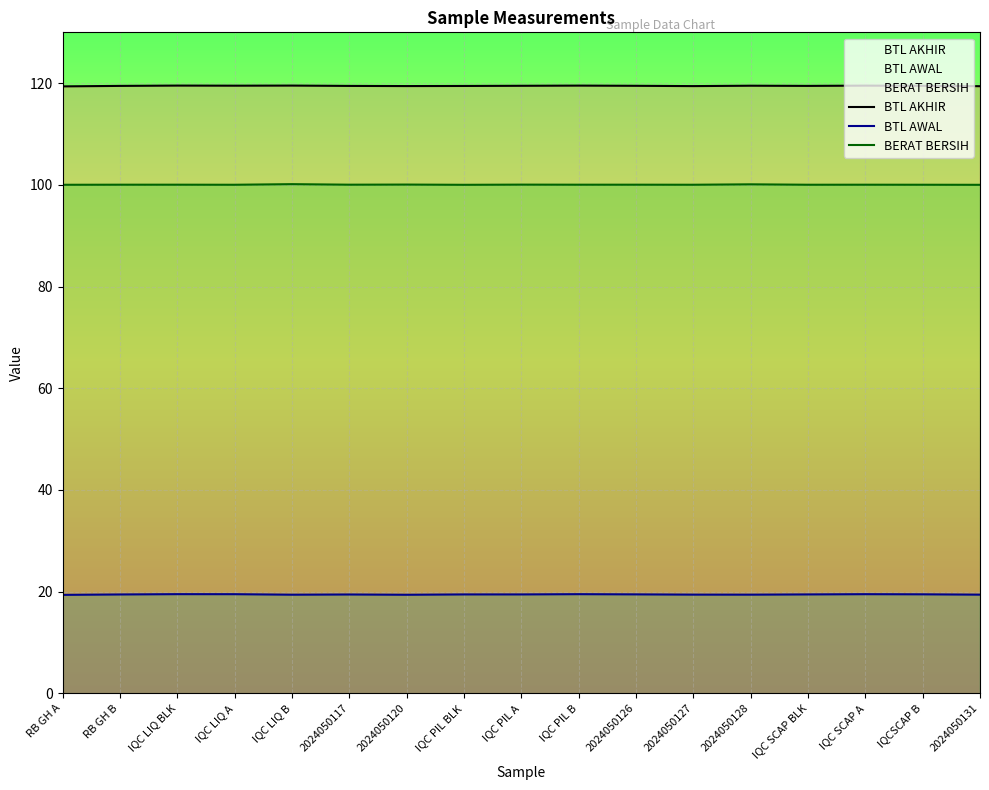

What is the maximum value for BTL AKHIR?

119.5